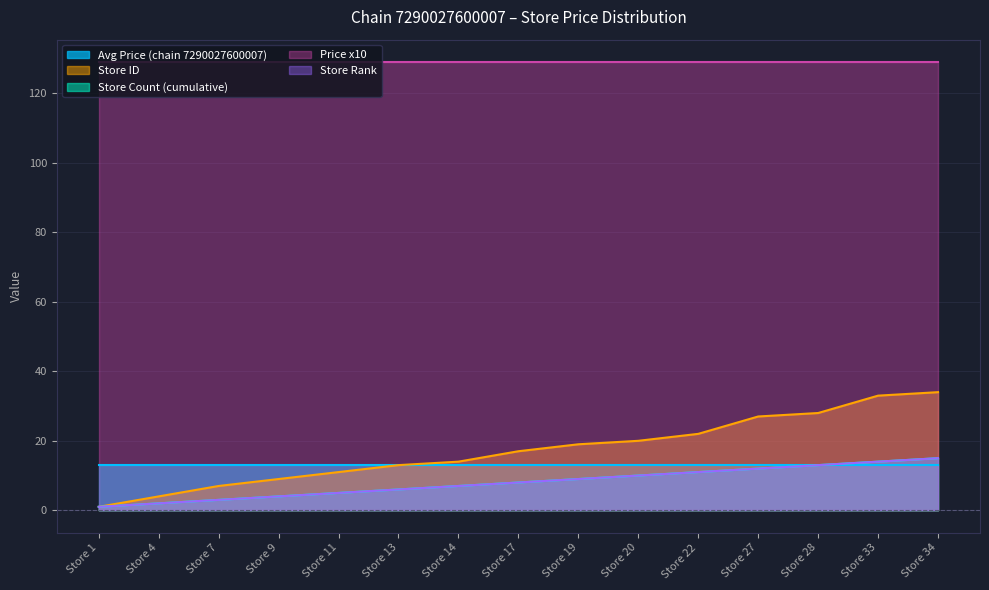

True or false: Store Count (cumulative) and Store Rank cross at least once.

False